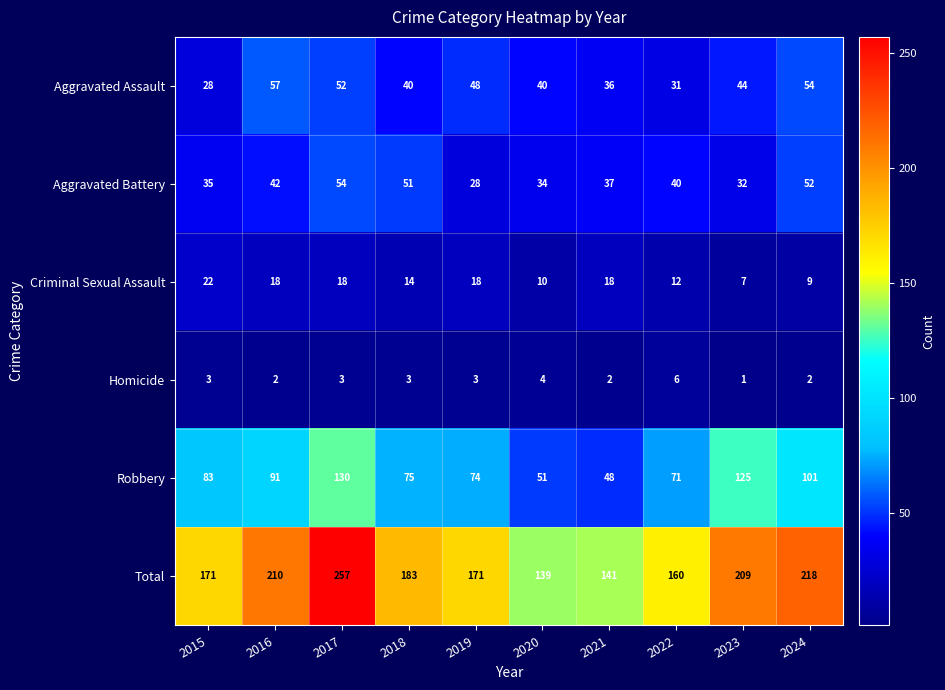

What is the approximate value of Aggravated Assault at 2016?

57